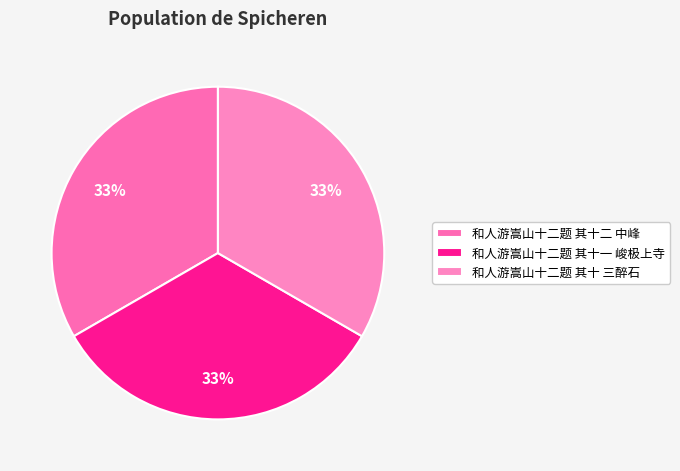

To the nearest percent, what is the average slice percentage?

33%